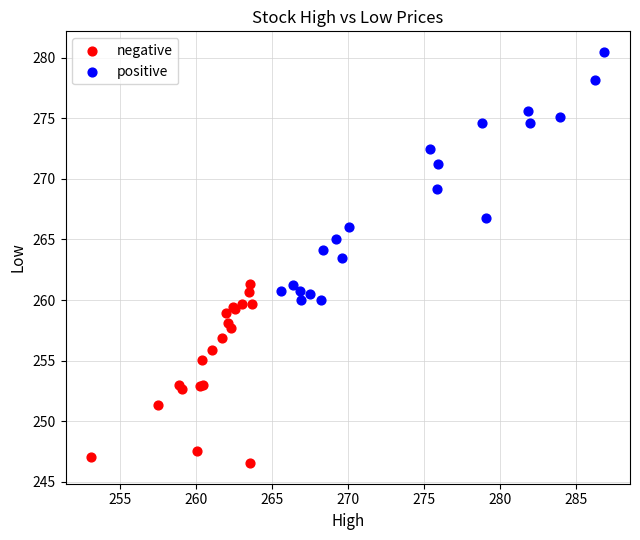

Which series has the largest Y range (max minus min)?

positive